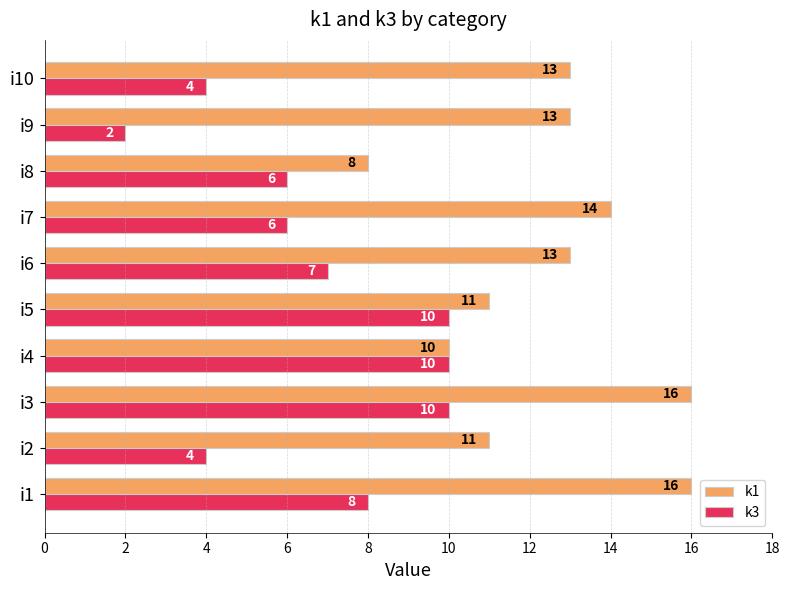

Which series changed the most between i6 and i10?

k3